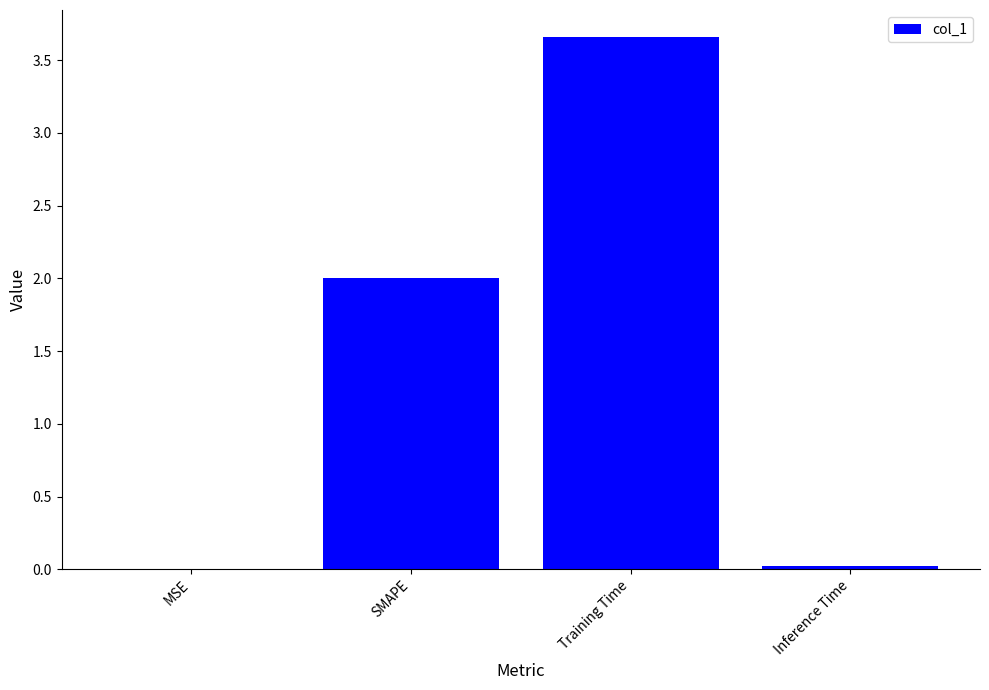

What is the sum of all values?

5.7